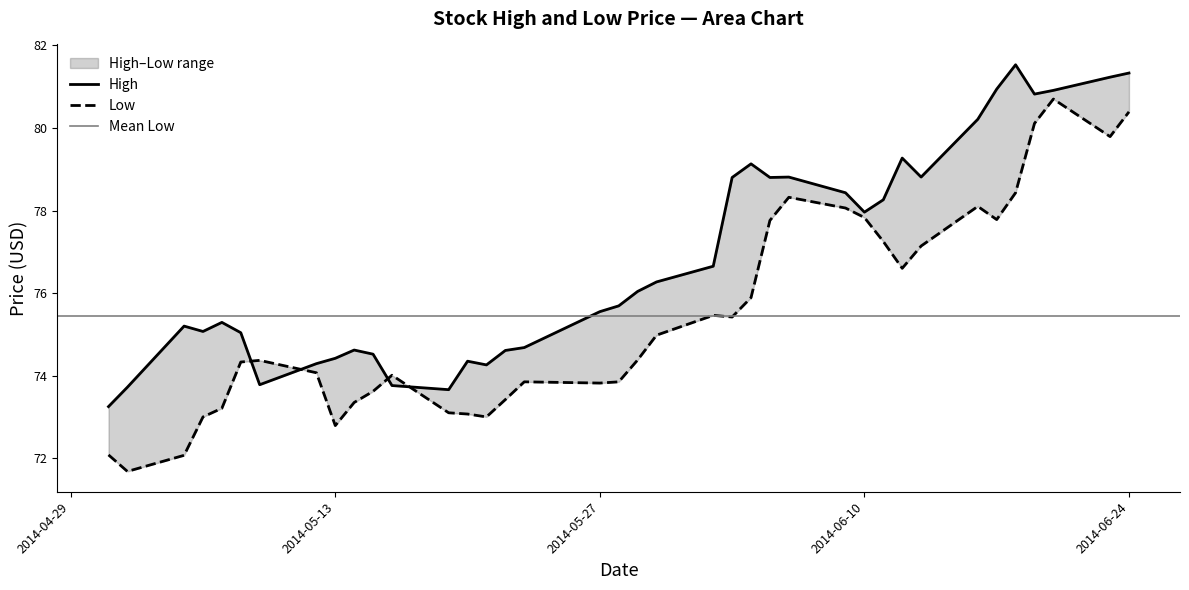

At which label is the value closest to 77?

2014-06-02